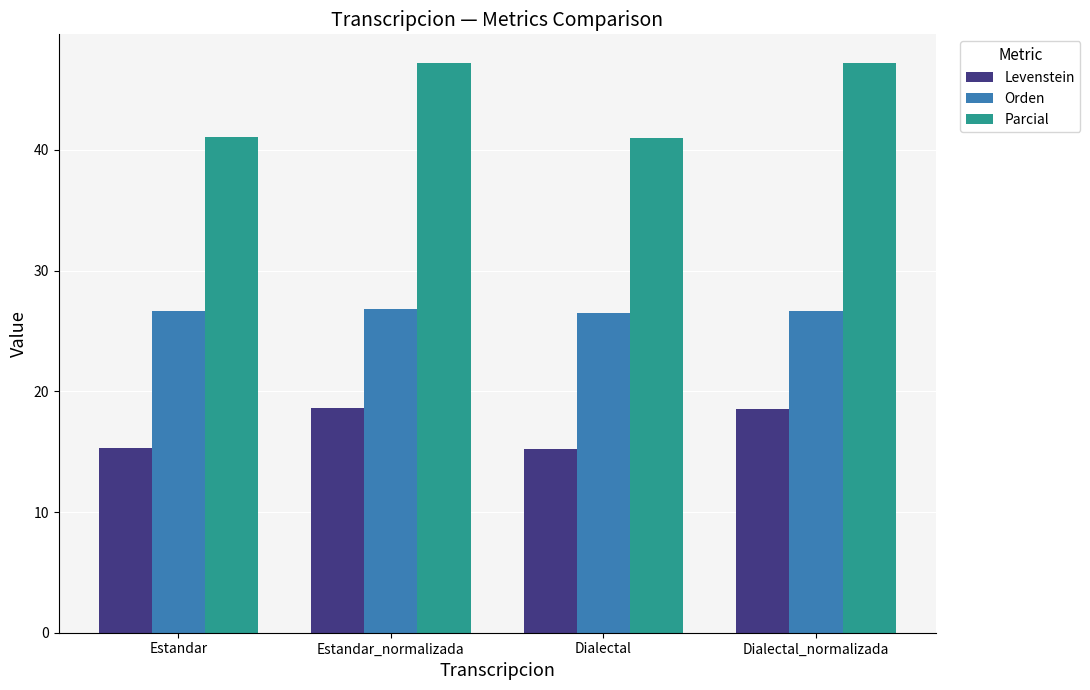

Is it true that Levenstein equals 24.9 at Estandar?

False